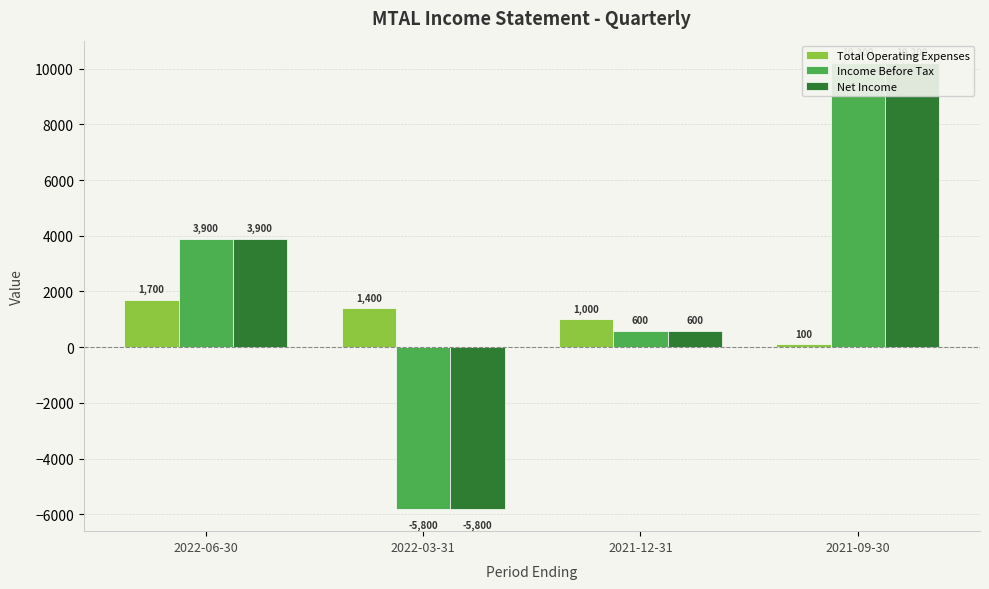

Is the value of Net Income at 2021-12-31 greater than the value of Total Operating Expenses at 2021-12-31?

No